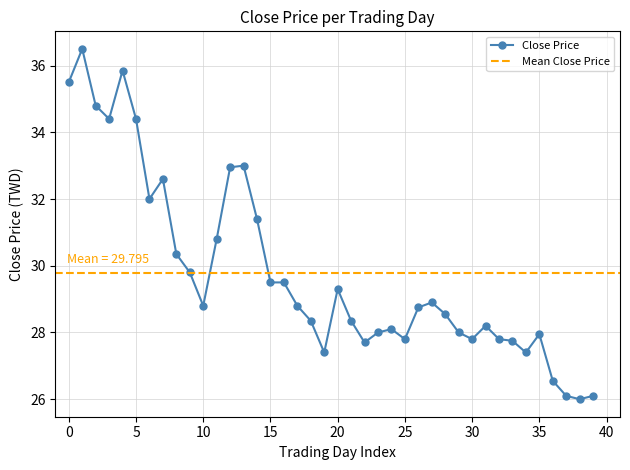

What is the sum of all values?

1191.8